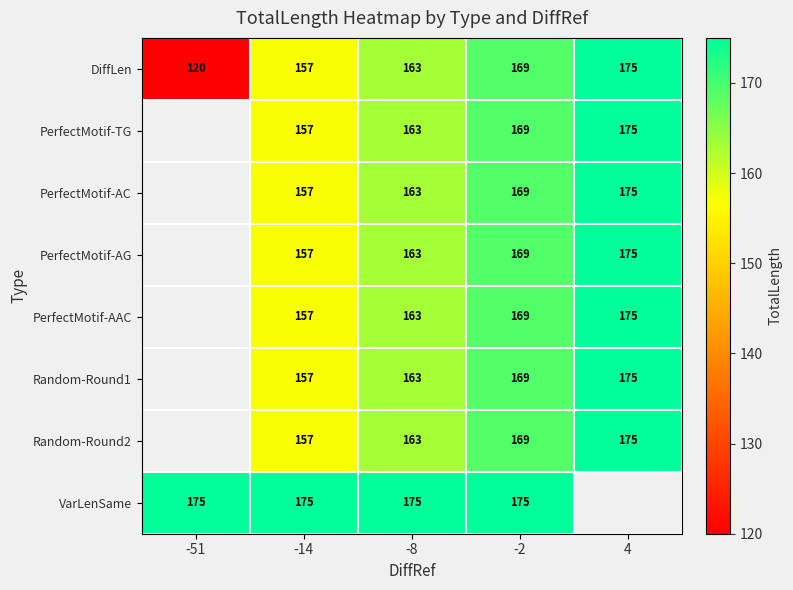

What is the total value across all series at -14?

1274